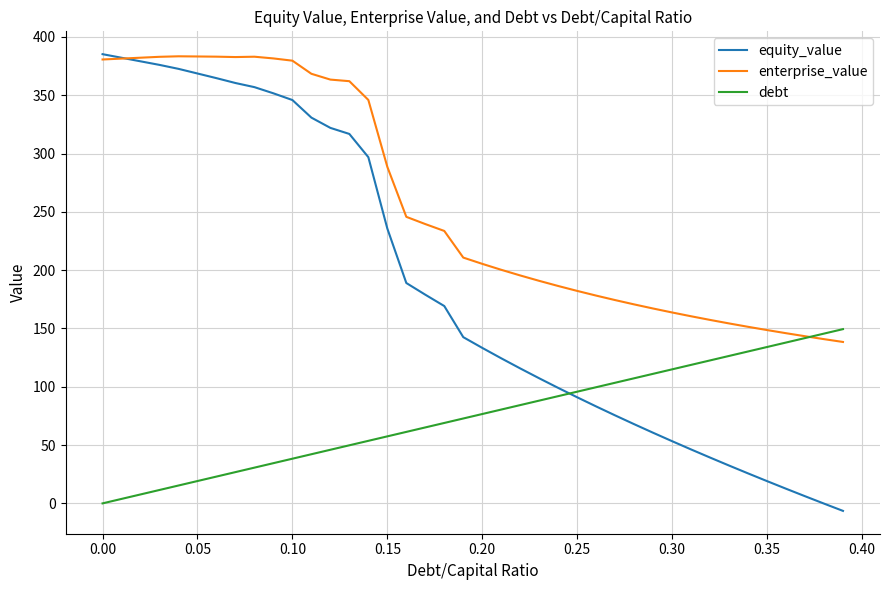

True or false: enterprise_value has more than 0 points higher than both neighbors.

True